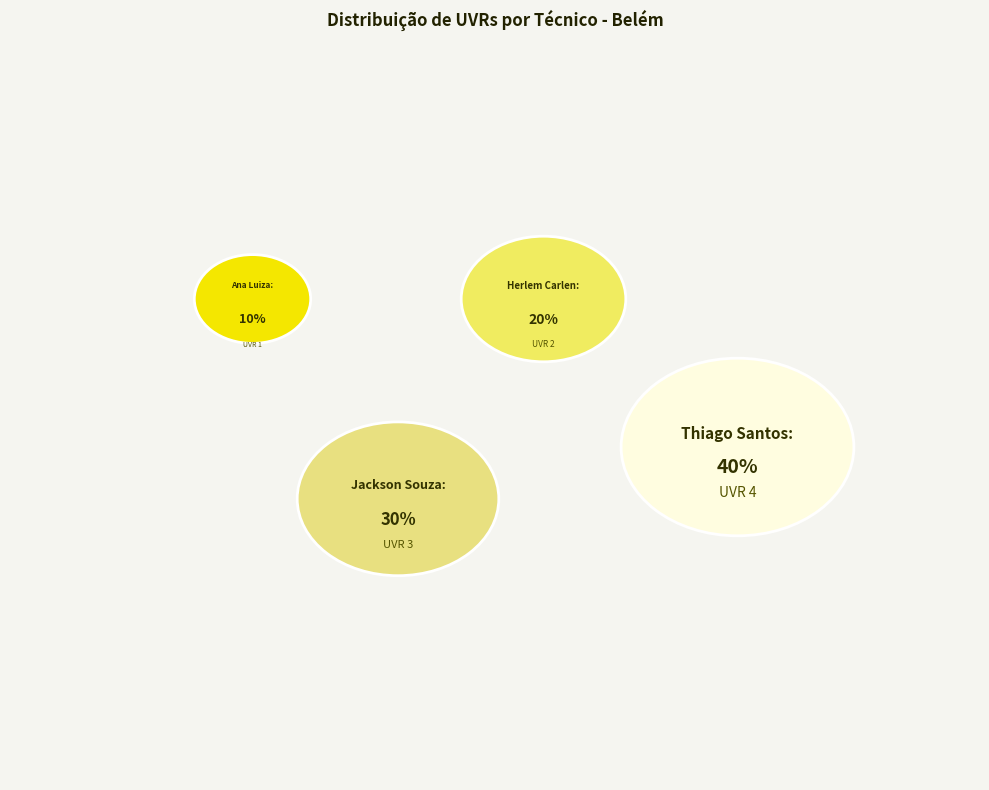

To the nearest percent, what is the average slice percentage?

25%